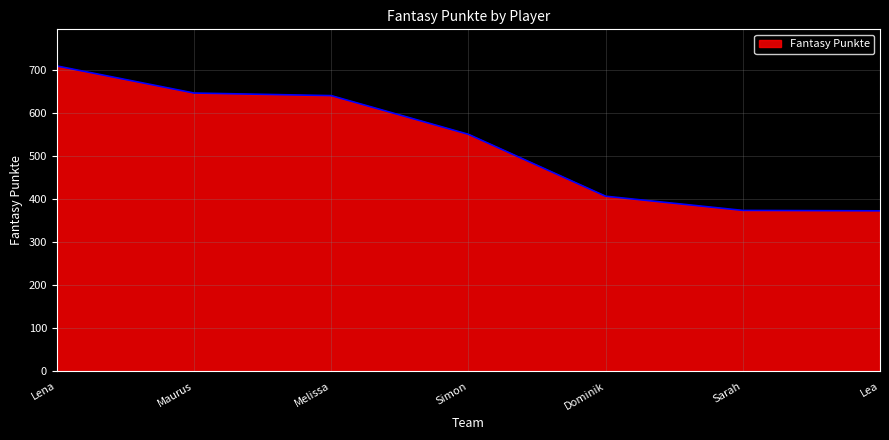

At which label is the value closest to 541?

Simon